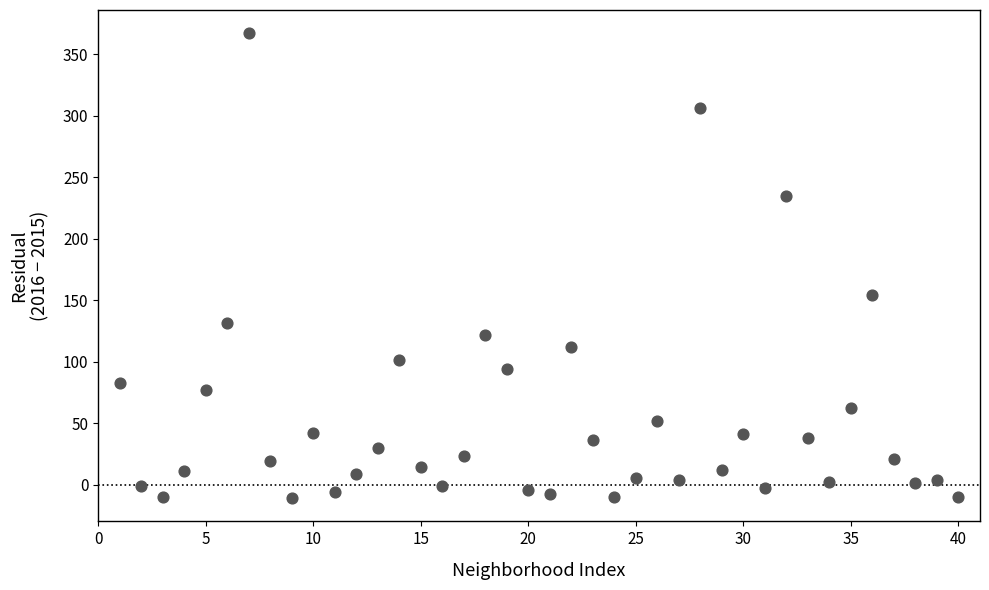

What is the range of Y values (max minus min)?

378